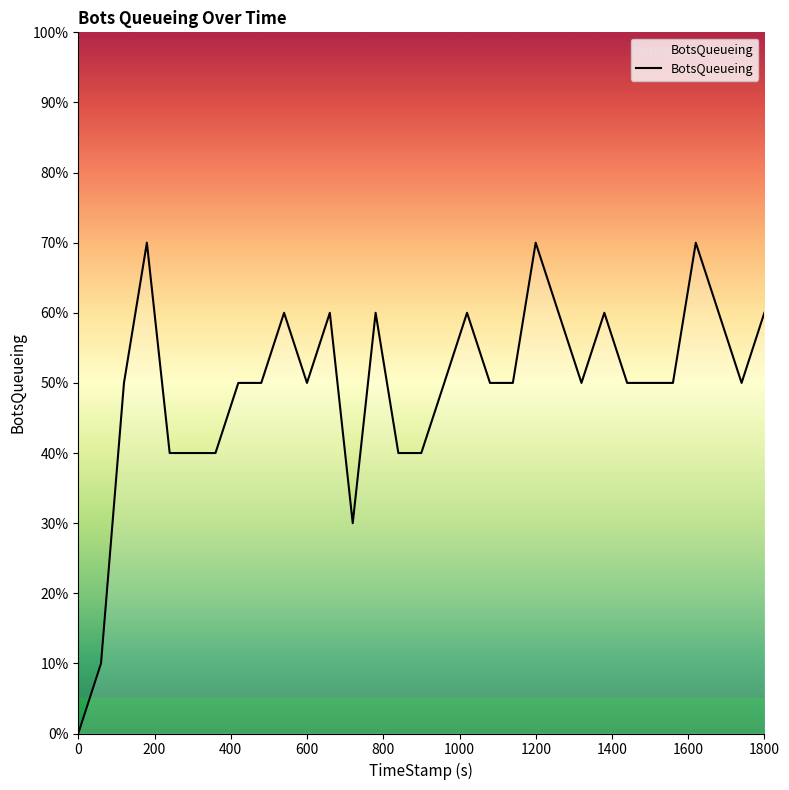

Where is the data nearest to the value 3?

719.91